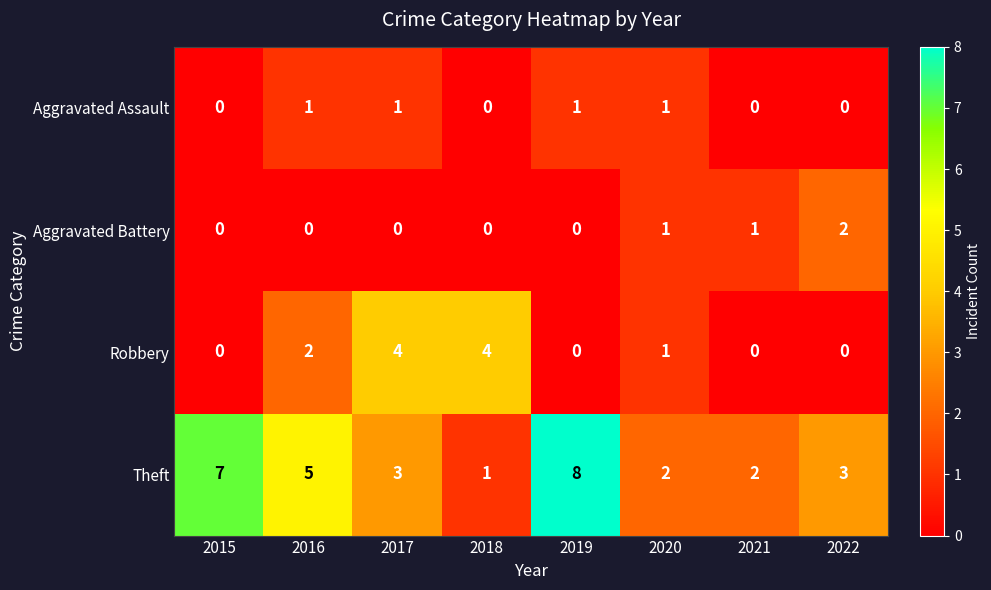

What is the maximum value for Robbery?

4